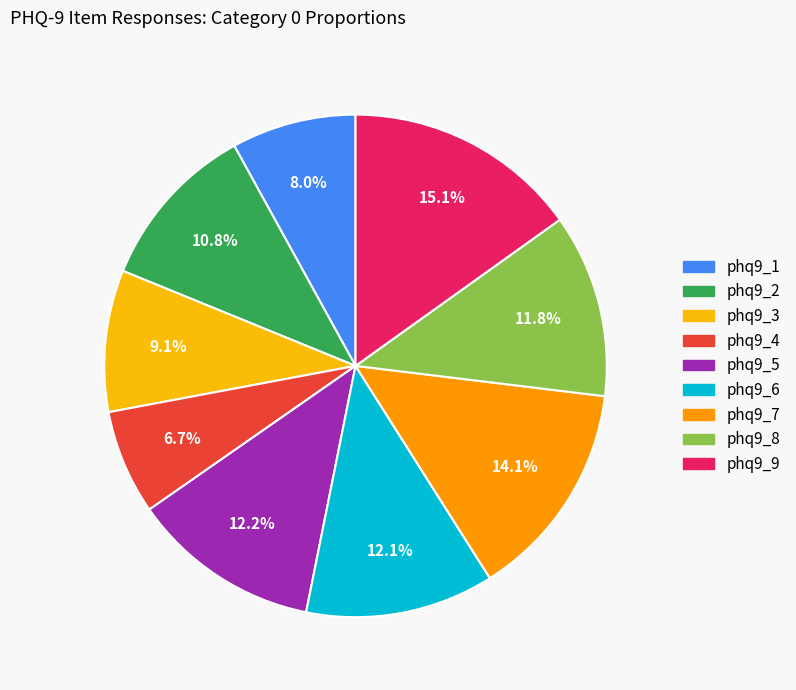

To the nearest percent, what is the difference between the largest and smallest slice percentages?

8%